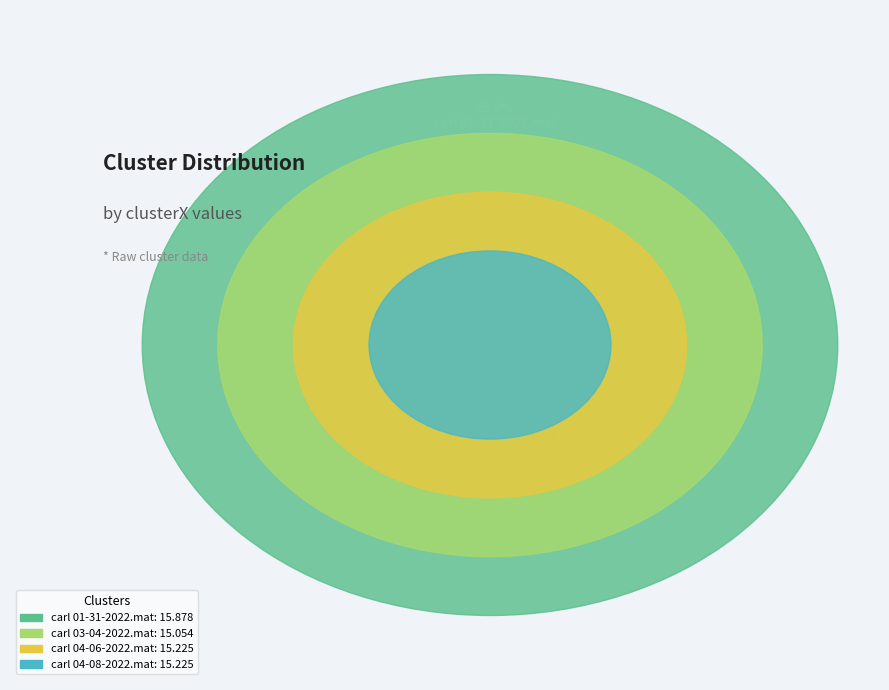

To the nearest percent, what is the difference between the largest and smallest slice percentages?

1%